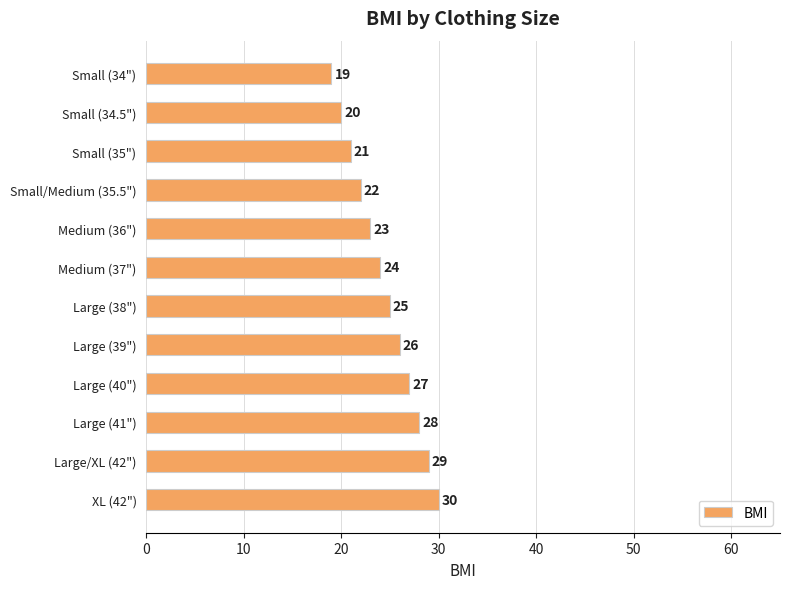

Reading bottom to top, transcribe all the data shown in this chart.

30	29	28	27	26	25	24	23	22	21	20	19